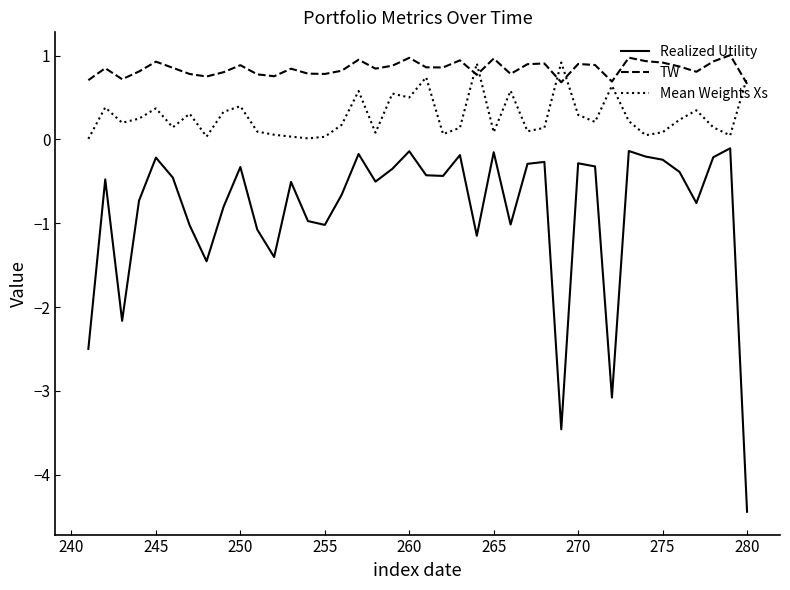

True or false: Realized Utility and TW cross at least once.

False